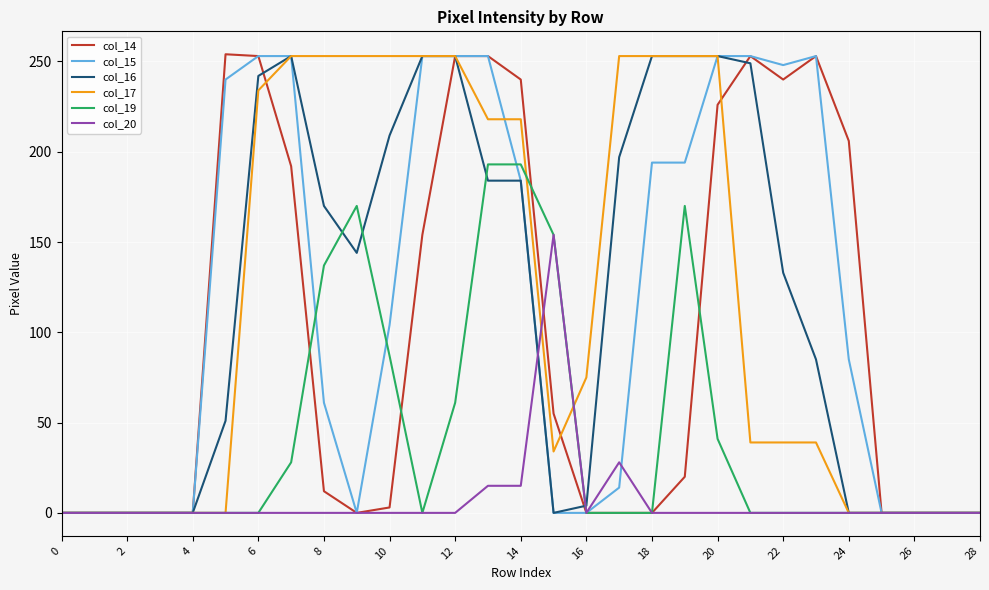

What is the maximum value shown in the chart?

254